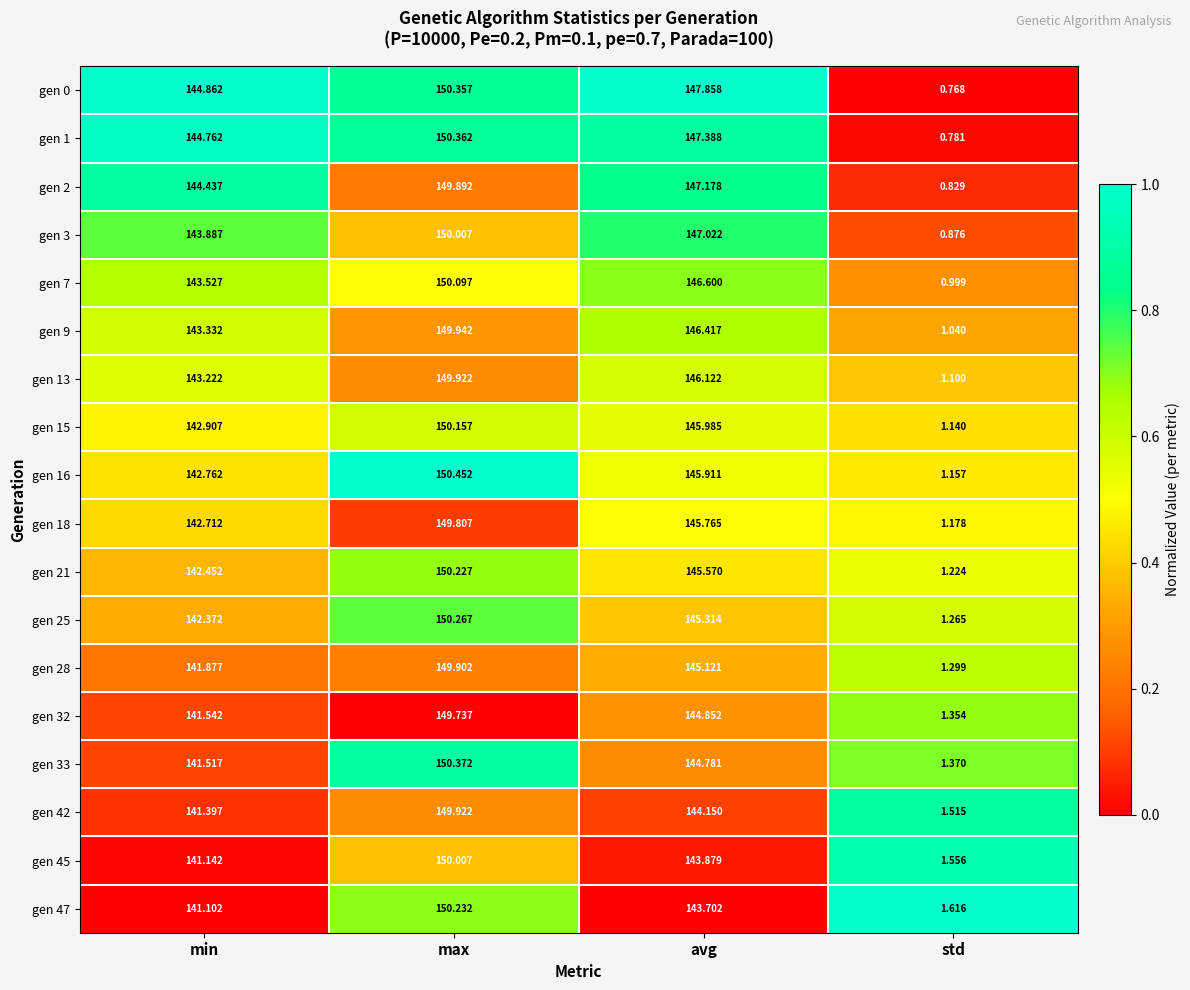

List the labels in order of gen 1 value, smallest first.

std, min, avg, max